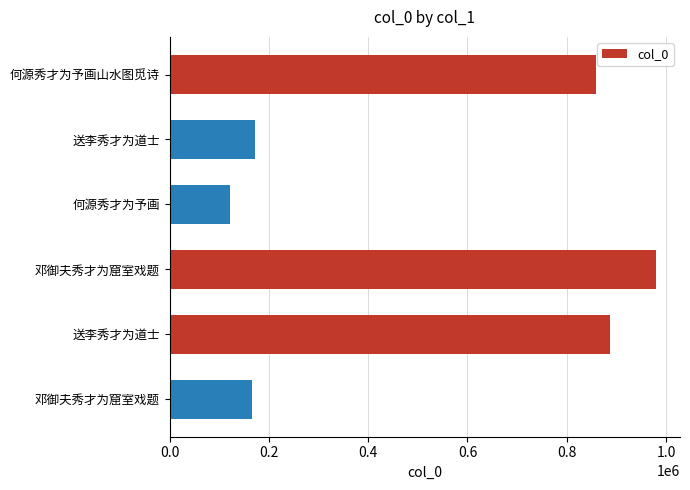

How many bars are there in total?

6